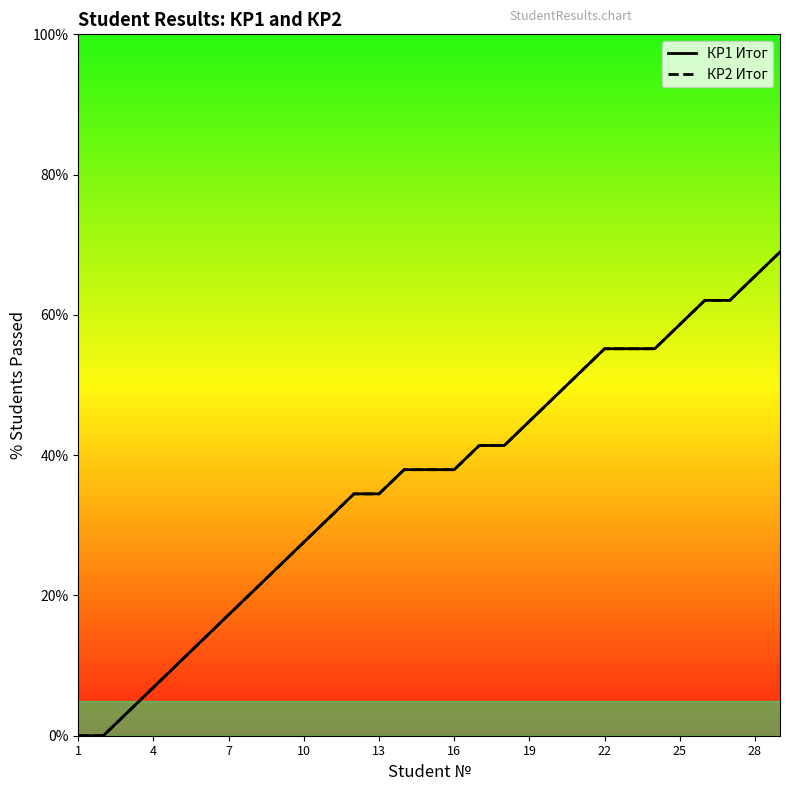

Which series changed the most between 17 and 23?

КР1 Итог